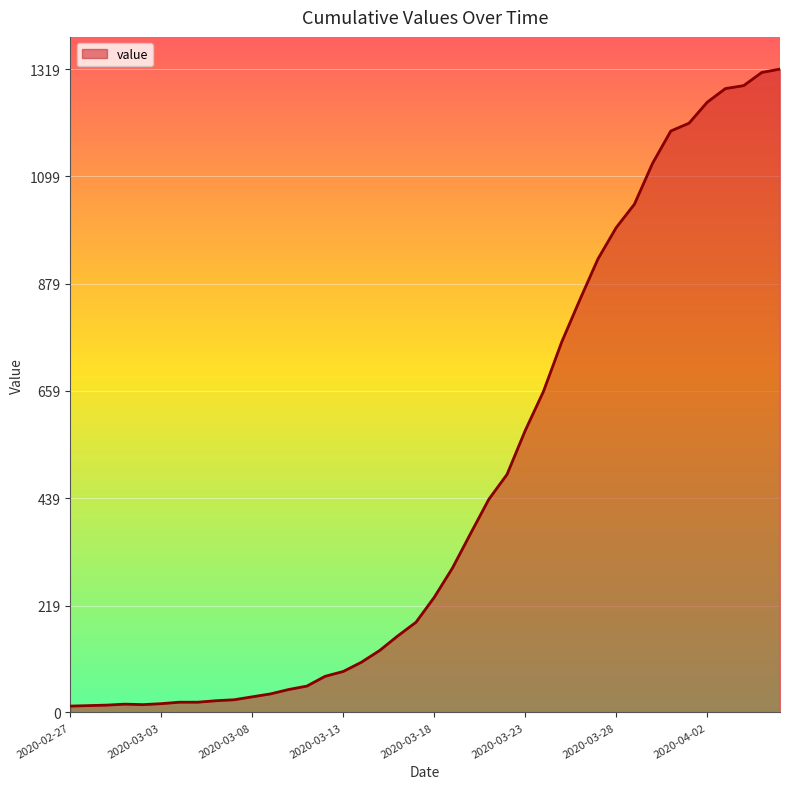

What is the difference between the maximum and minimum values?

1306